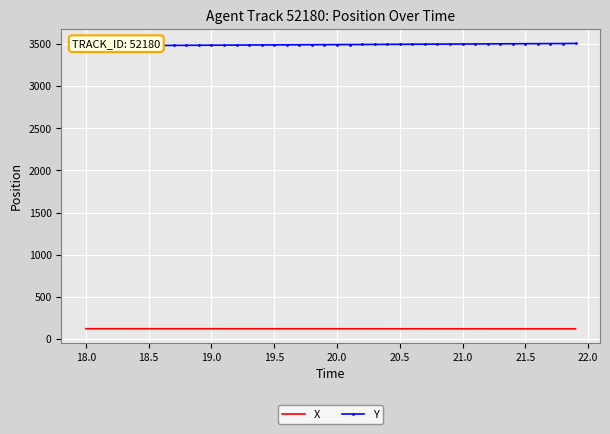

Which series has the largest range (max minus min)?

Y